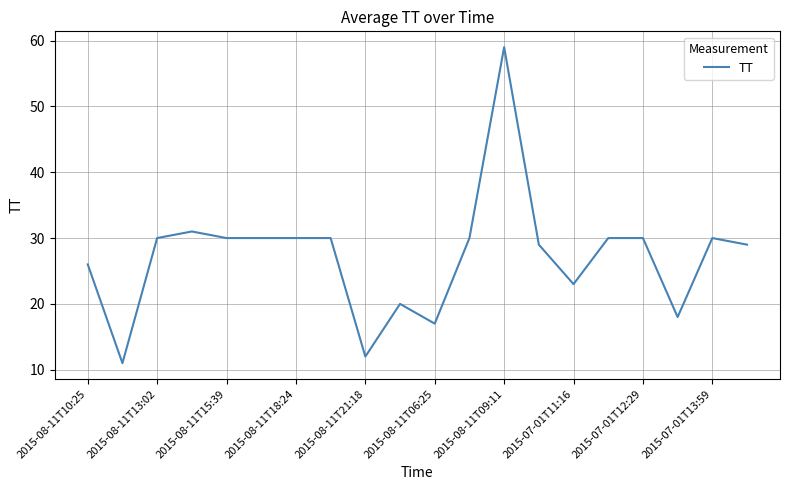

What is the greatest value displayed?

59